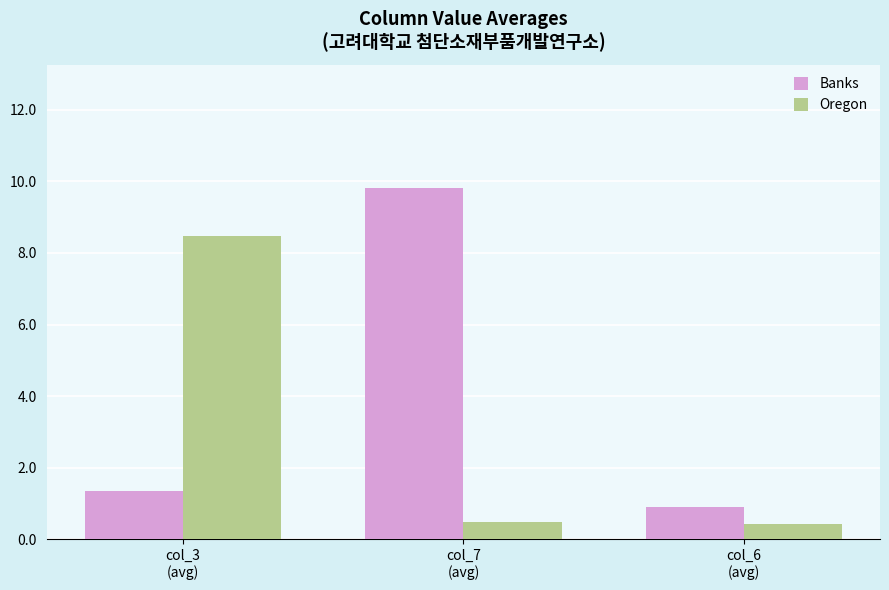

Is it true that Oregon equals 2.5 at col_3
(avg)?

False